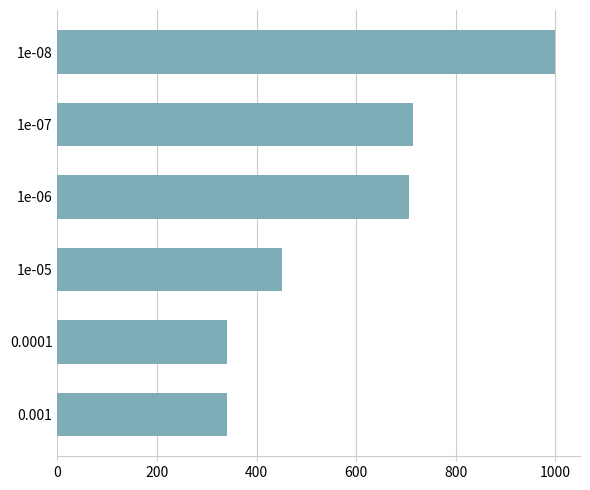

What is the ratio of the value at 1e-06 to the value at 0.001?

2.1